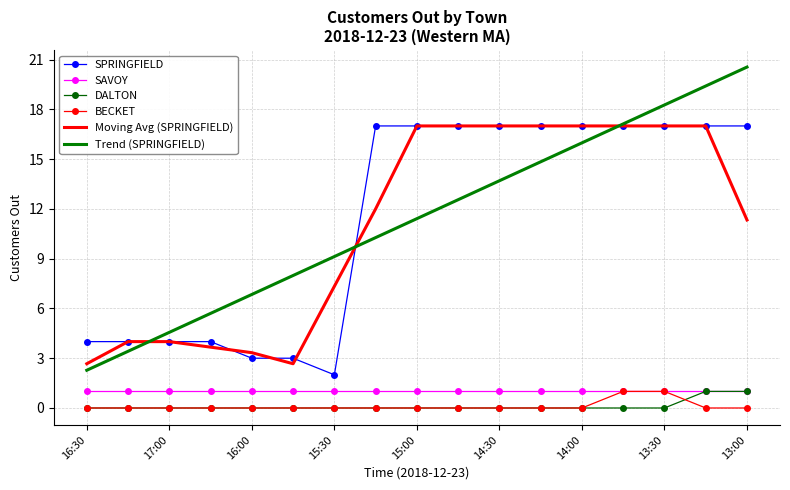

What is the maximum value for SPRINGFIELD?

17.0